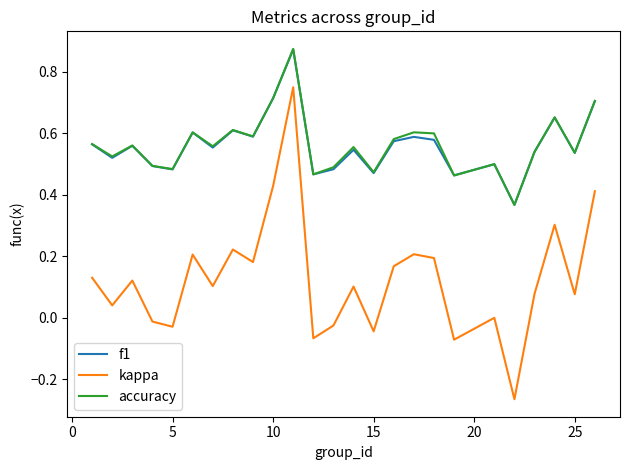

How many interior local valleys does the kappa series have?

9